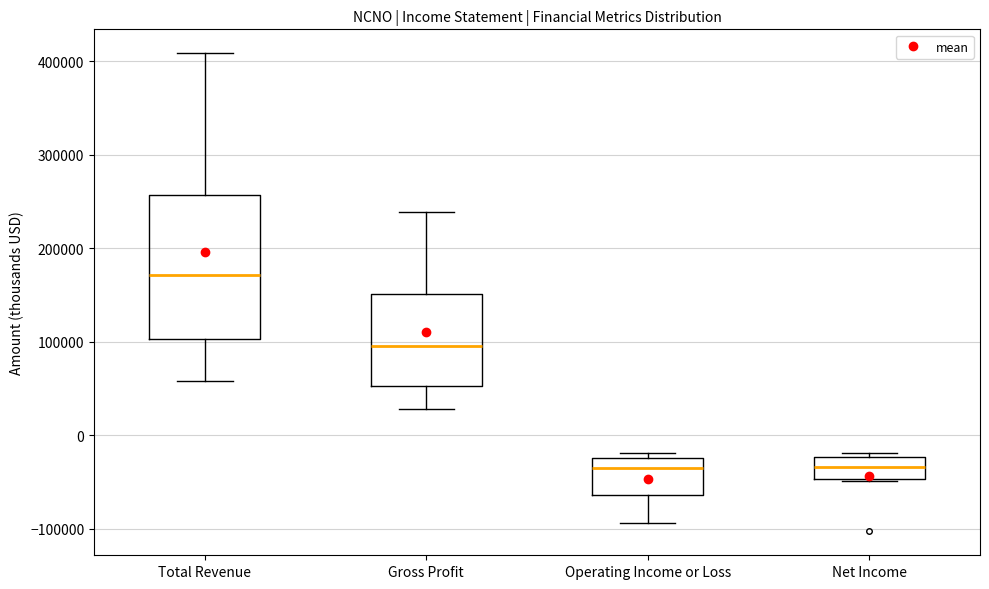

Which box is the tallest, from its lower edge to its upper edge?

Total Revenue